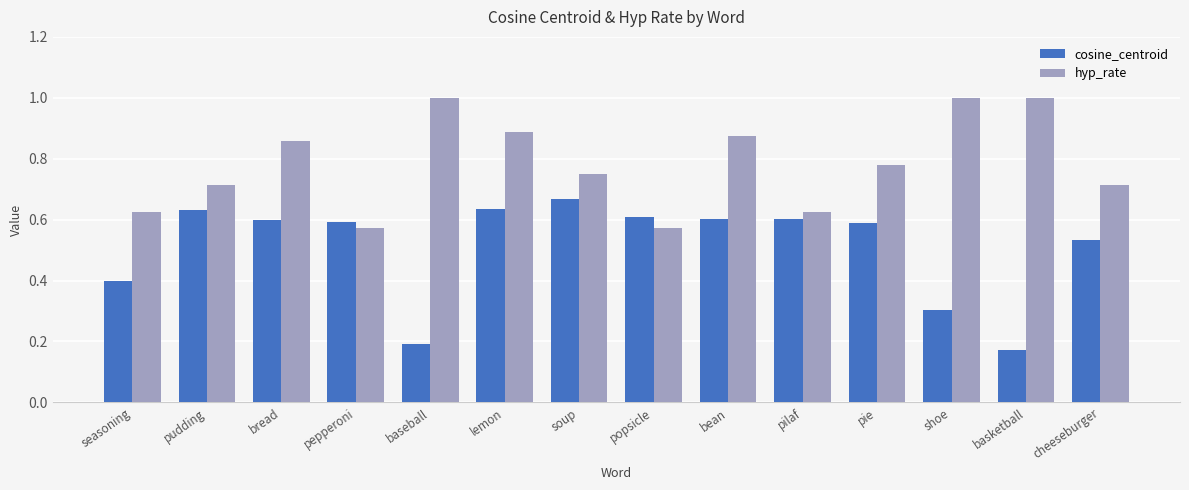

The cosine_centroid series shows 0.2 at popsicle. True or false?

False